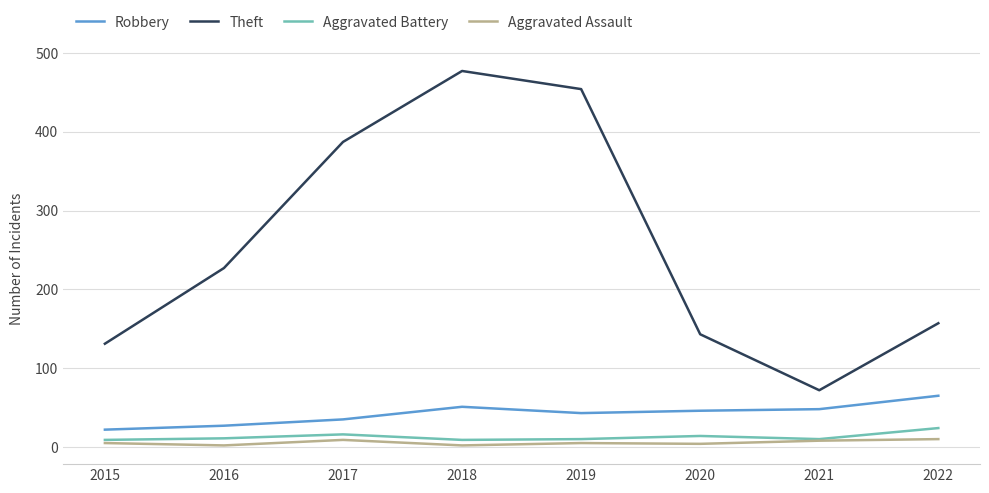

True or false: Theft and Aggravated Battery intersect in this chart.

False